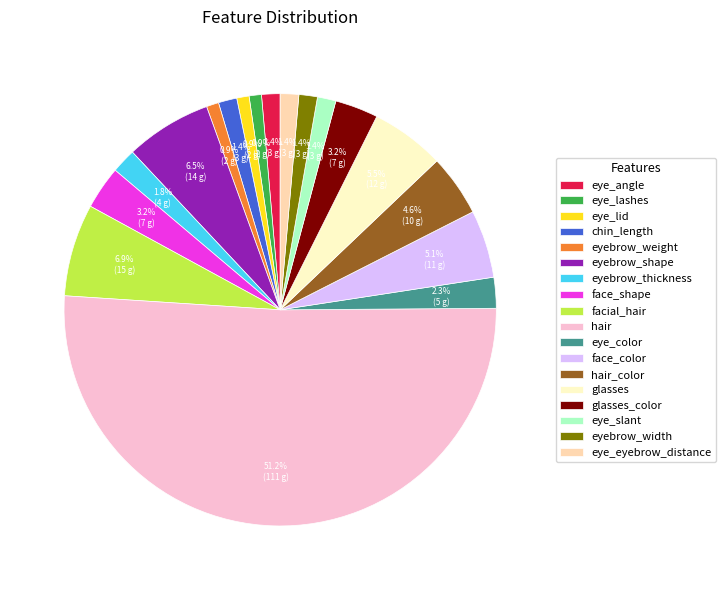

What is the total percentage of eyebrow_width and eye_lashes?

2.3%